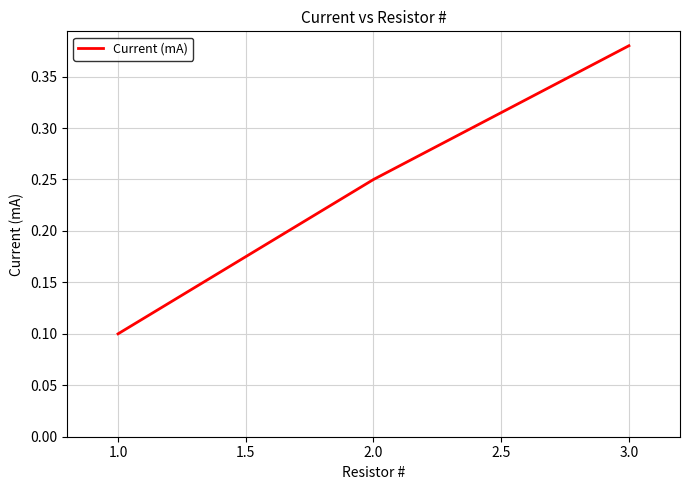

What is the change in value from 1.0 to 3.0?

+0.3